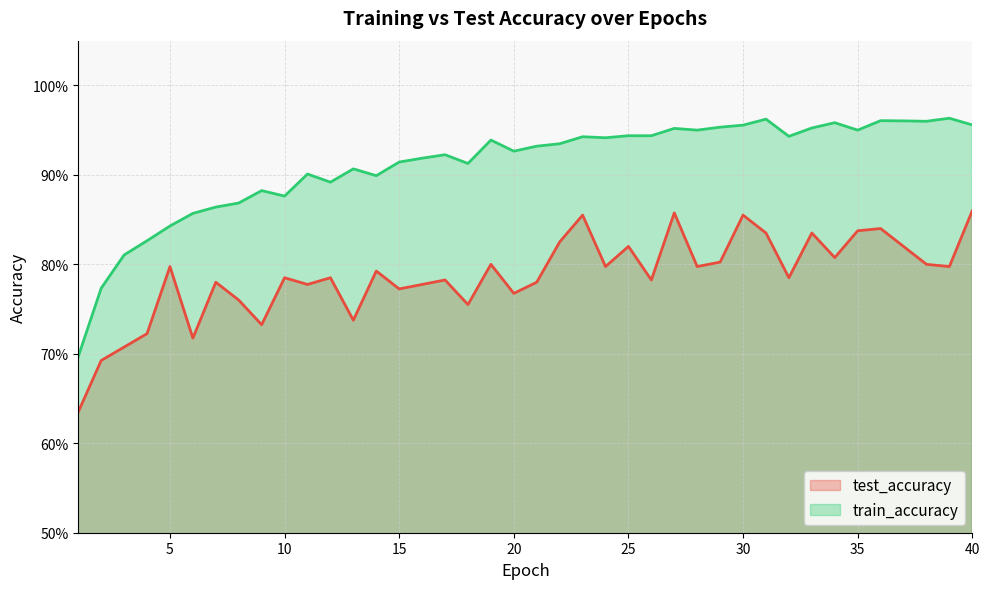

Between 8 and 14, which series saw the biggest shift?

test_accuracy